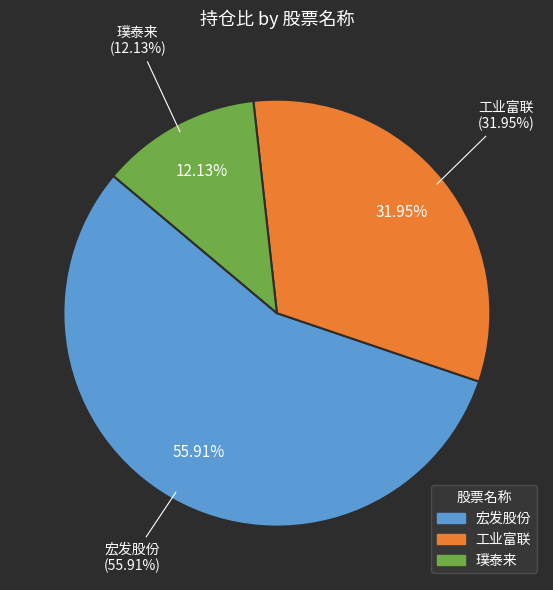

Count the number of slices in the pie.

3